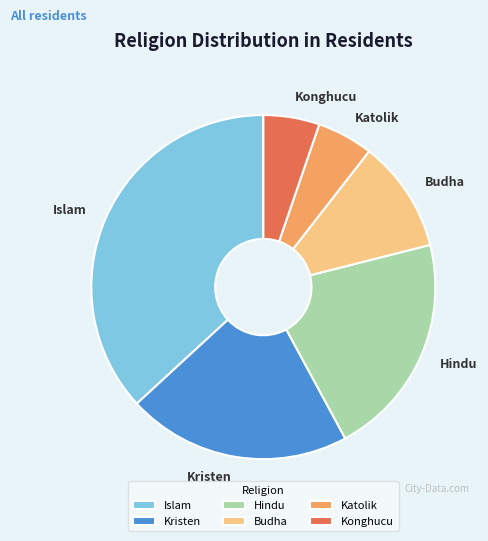

Count the number of slices in the pie.

6